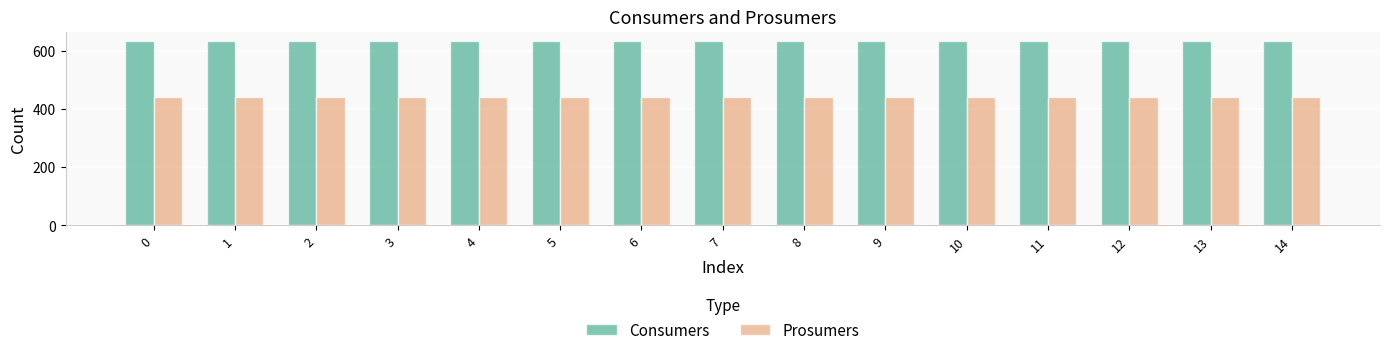

What is the difference between the highest and lowest values at 1?

195